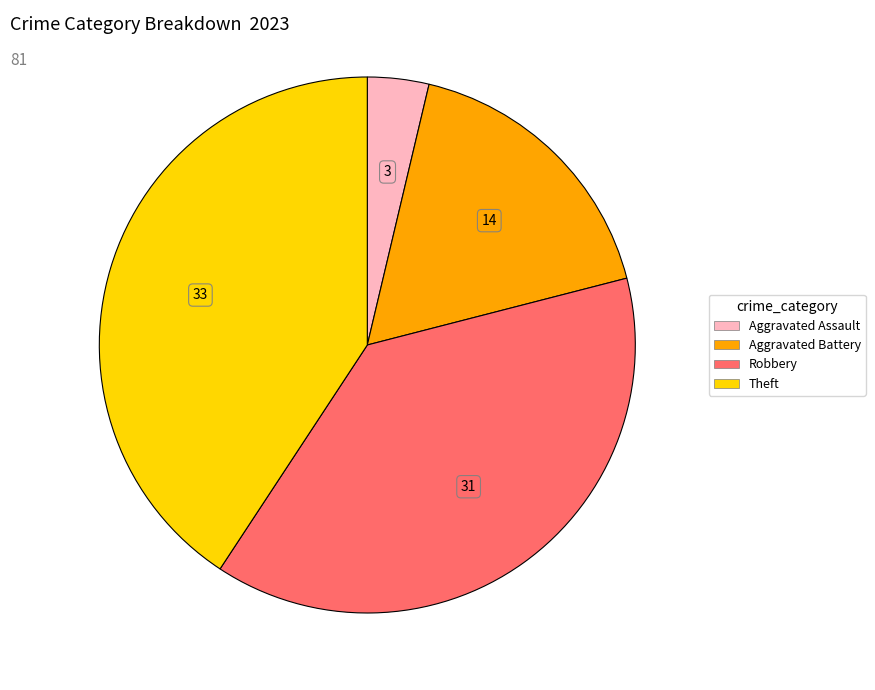

Is there any slice that represents more than half of the pie?

No